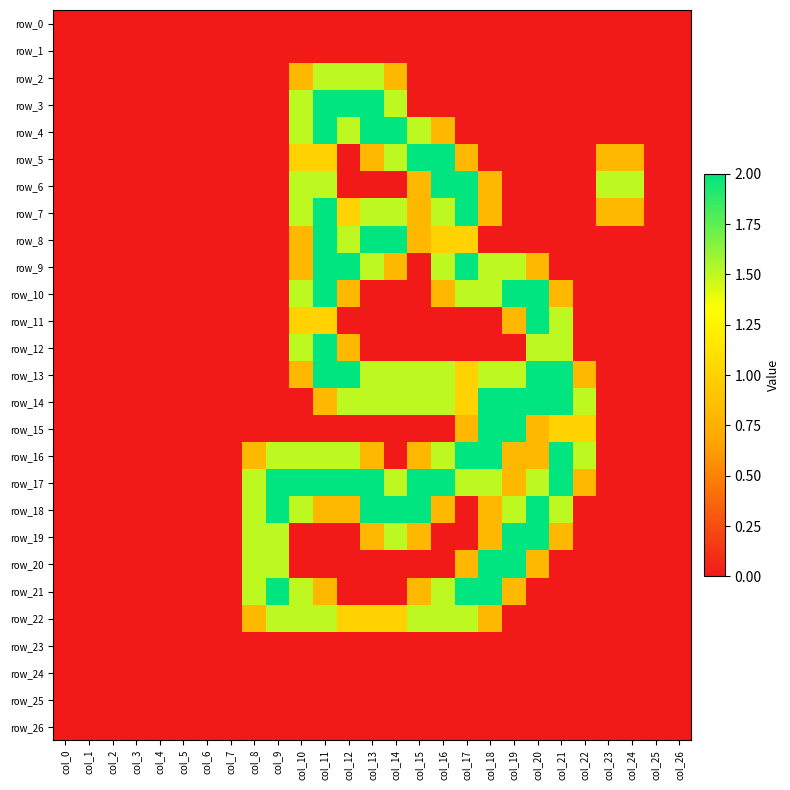

Is the value of row_7 at col_25 greater than the value of row_20 at col_5?

No